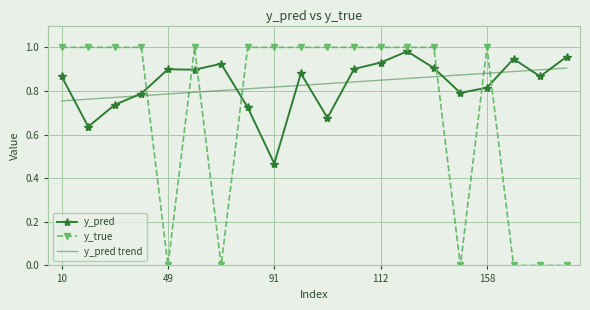

How many intersections are there between y_true and y_pred trend?

7